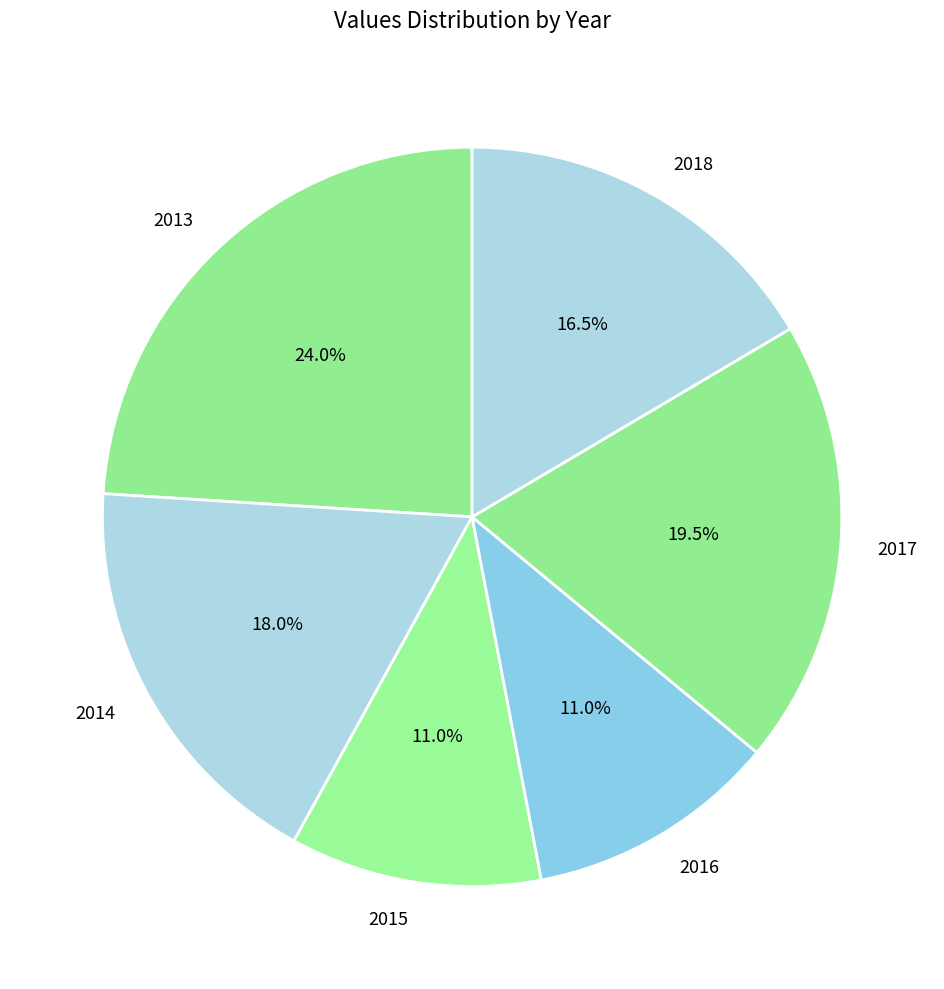

Is there any slice that represents more than half of the pie?

No